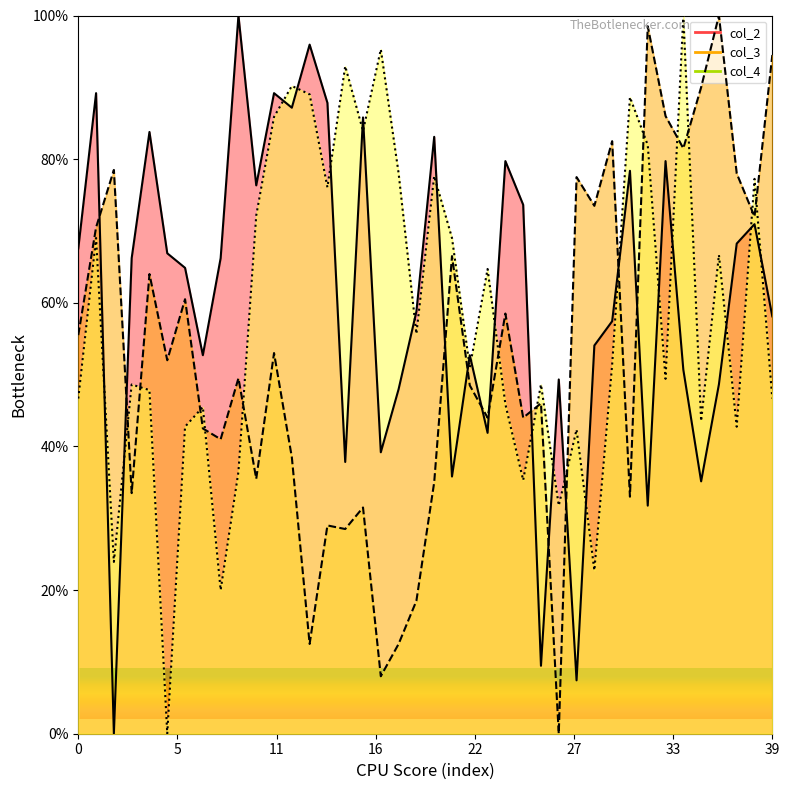

What is the difference between the col_4 values at 11 and 19?

30.2